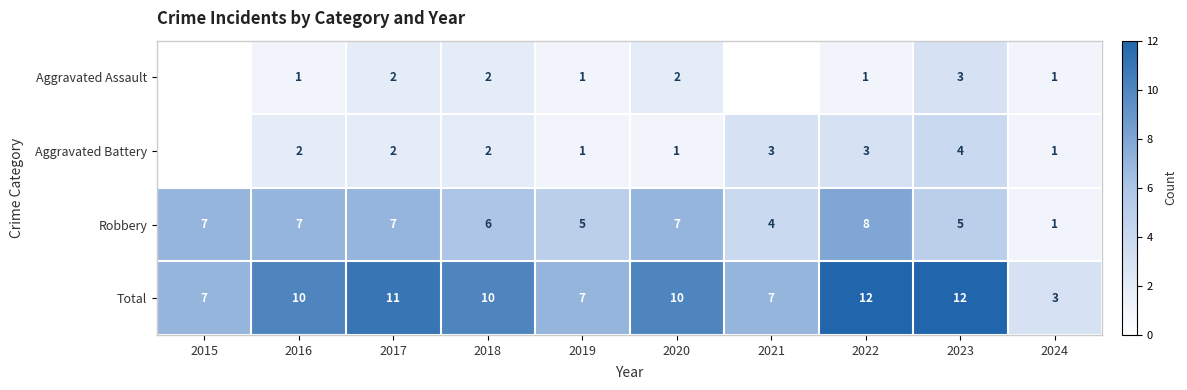

What is the maximum value shown in the chart?

12